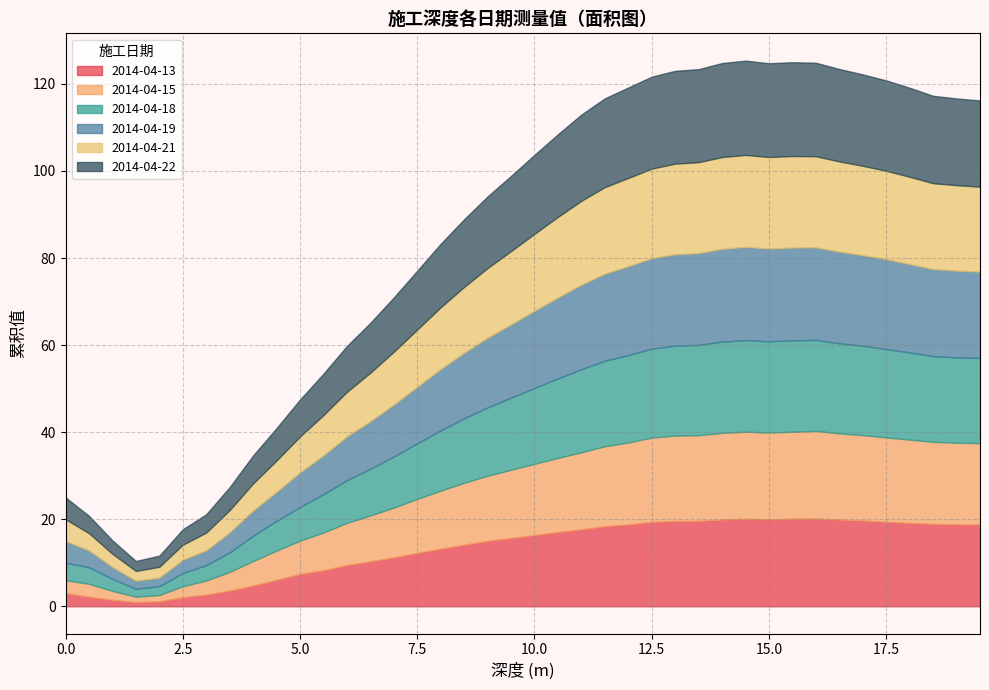

What are all the series names shown in the legend?

2014-04-13, 2014-04-15, 2014-04-18, 2014-04-19, 2014-04-21, 2014-04-22